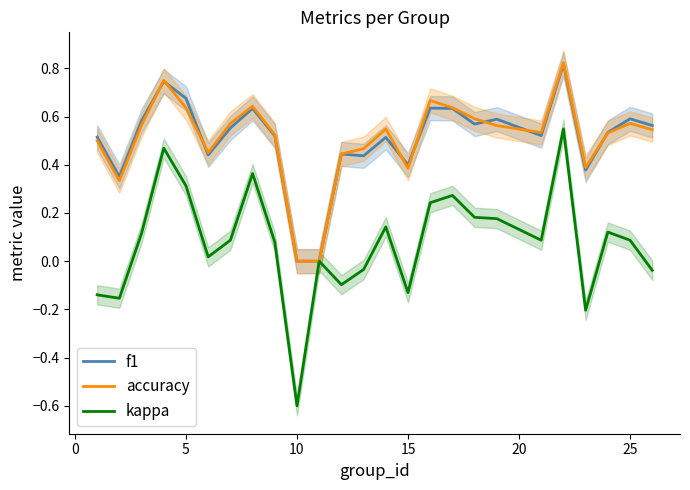

Which series has the widest spread of values?

kappa